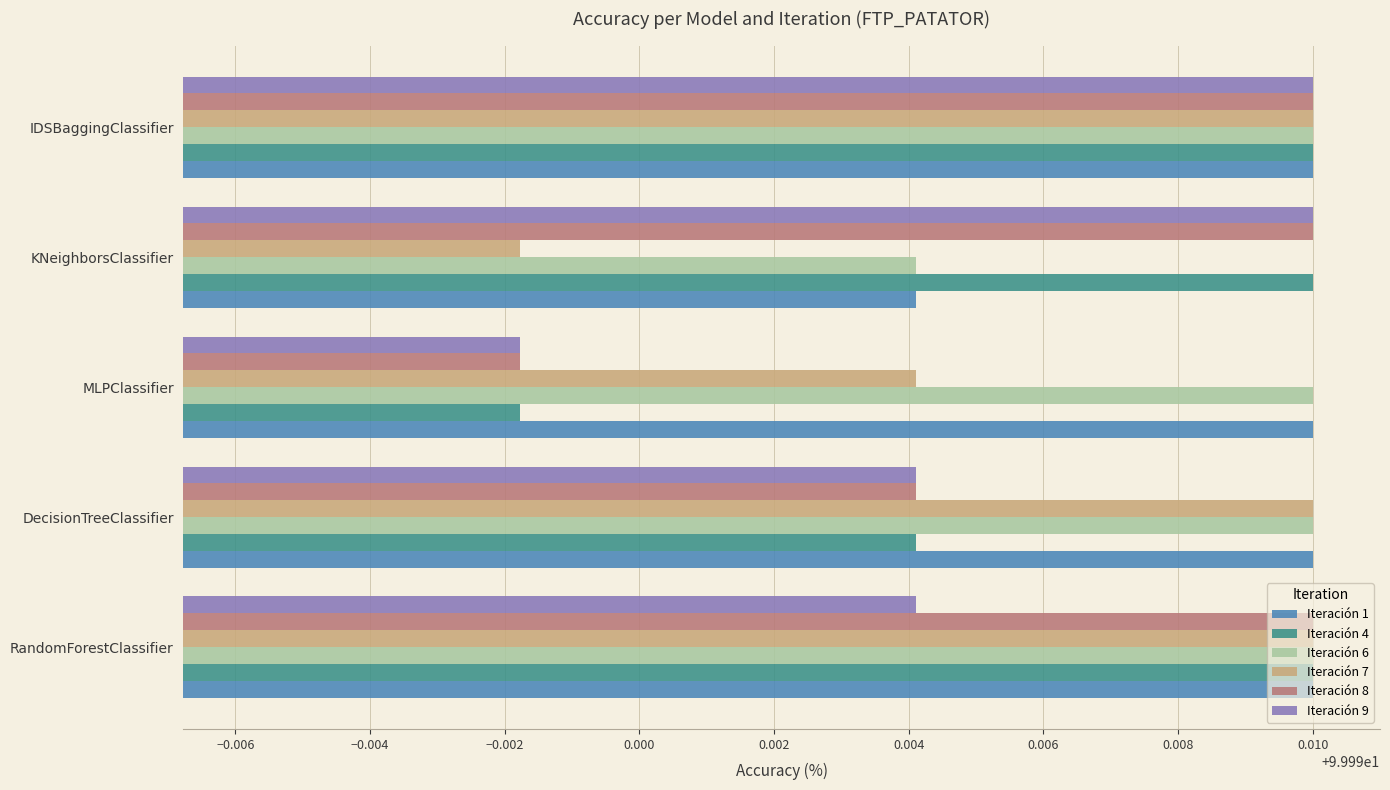

At how many categories does at least one series exceed 99?

5